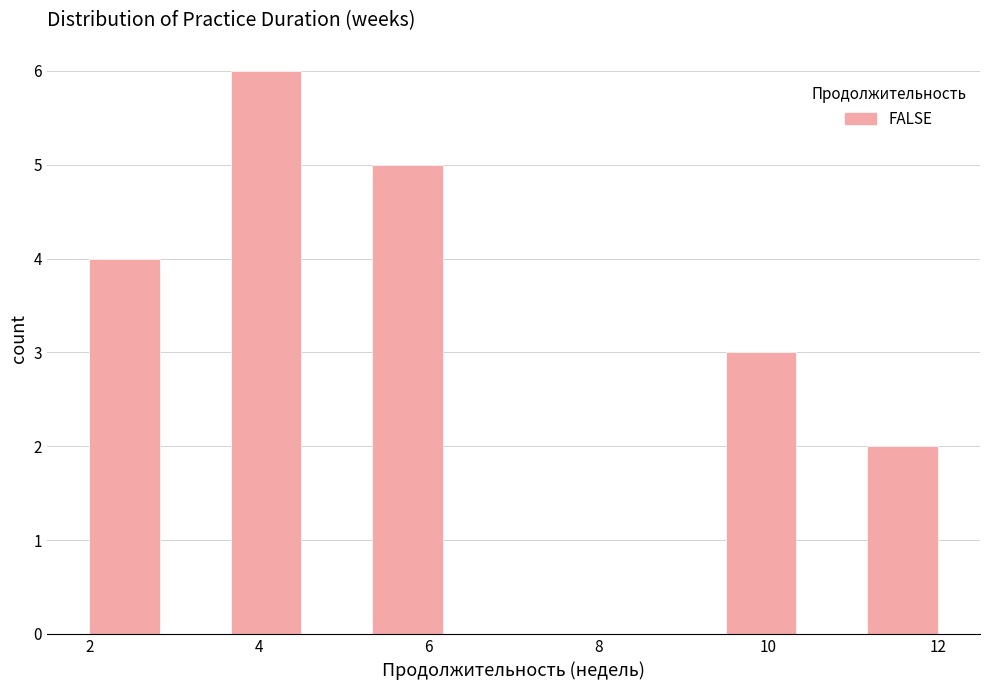

What is the height of the bar covering 11.2 to 12.0 on the x-axis? Neither the bar edges nor the heights are printed on the chart, so give them approximately, as read against the axes.

2